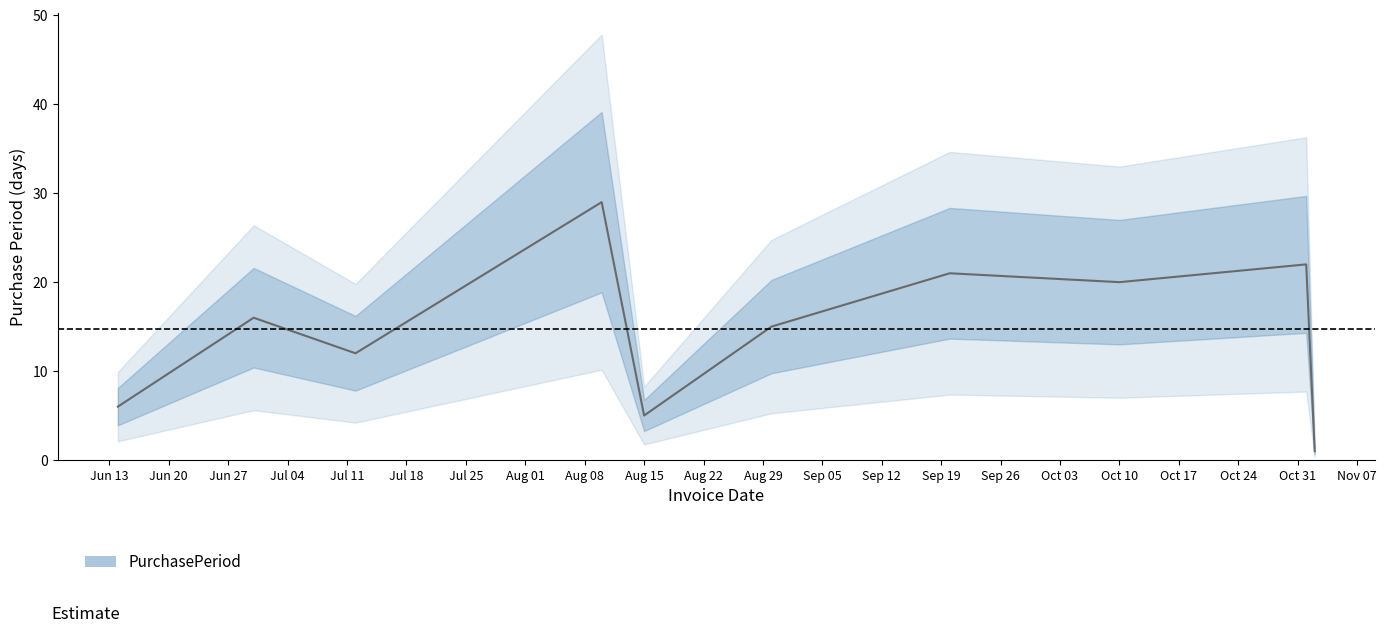

The value at 2017-06-14 is 2. True or false?

False